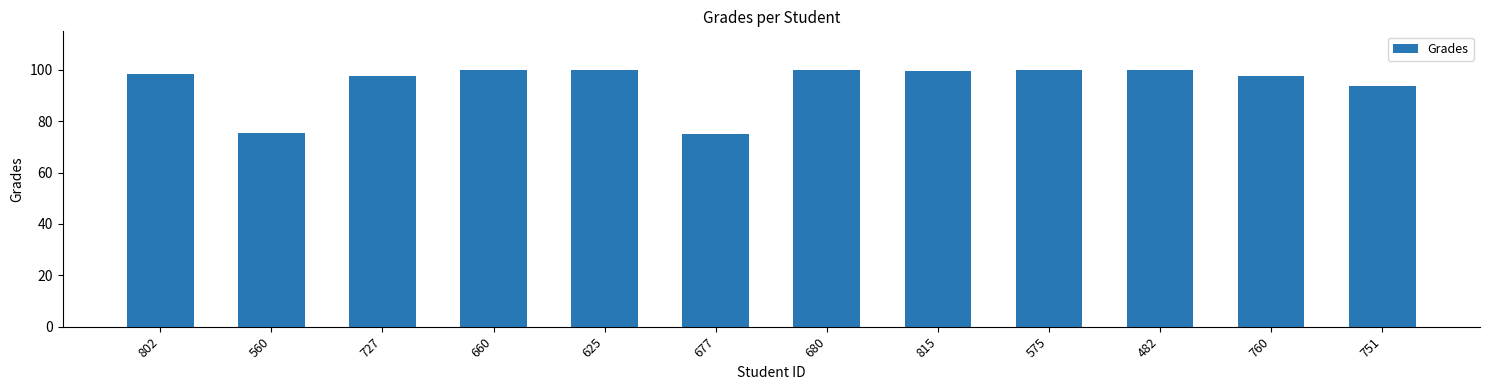

At which label is the value closest to 87?

751